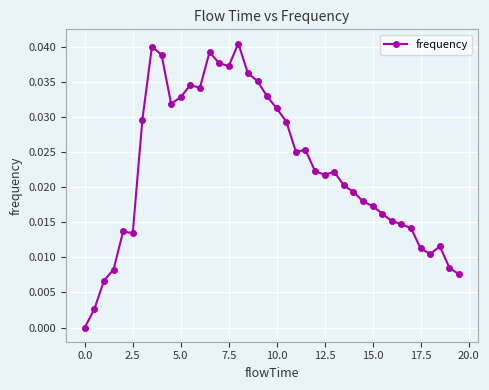

What is the sum of all values?

0.9